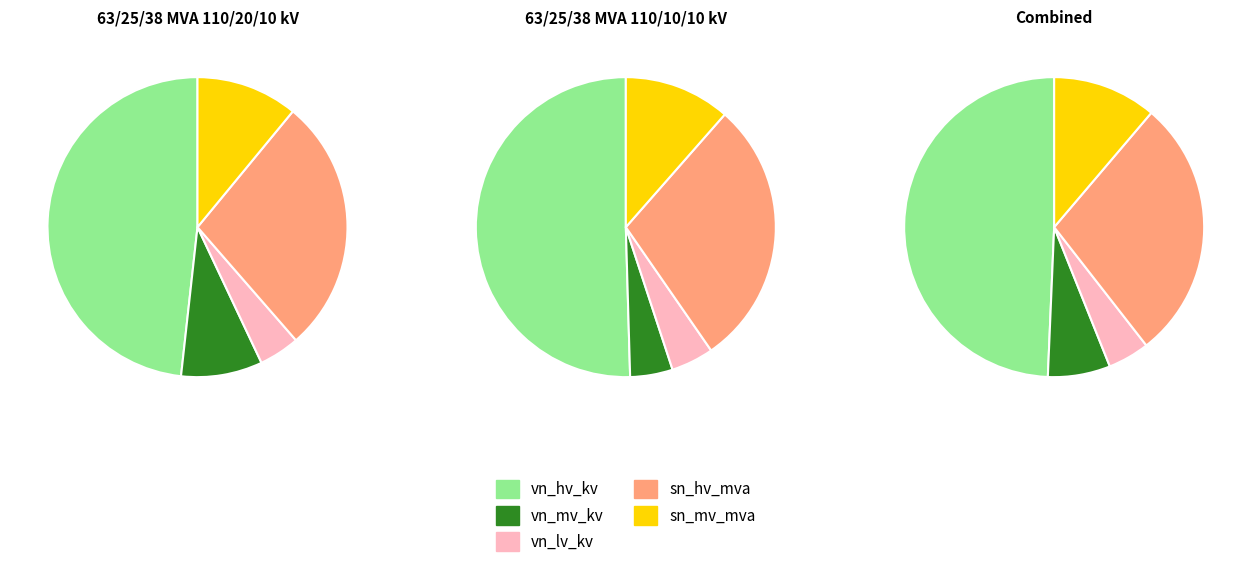

Is there any slice that represents more than half of the pie?

No